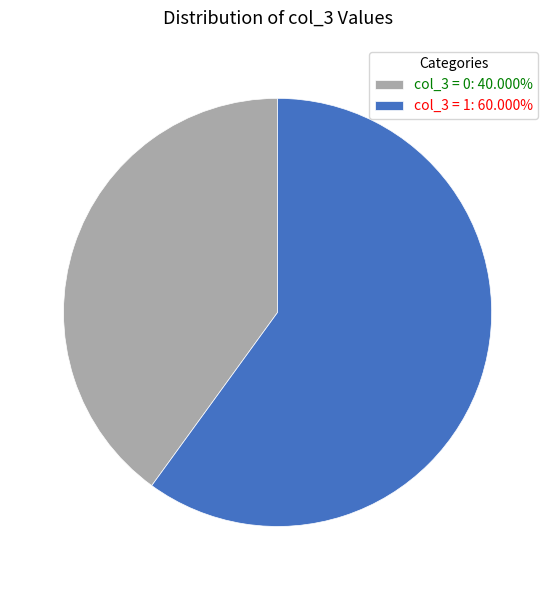

Do col_3 = 0: 40.000% and col_3 = 1: 60.000% together represent more than half of the pie?

Yes